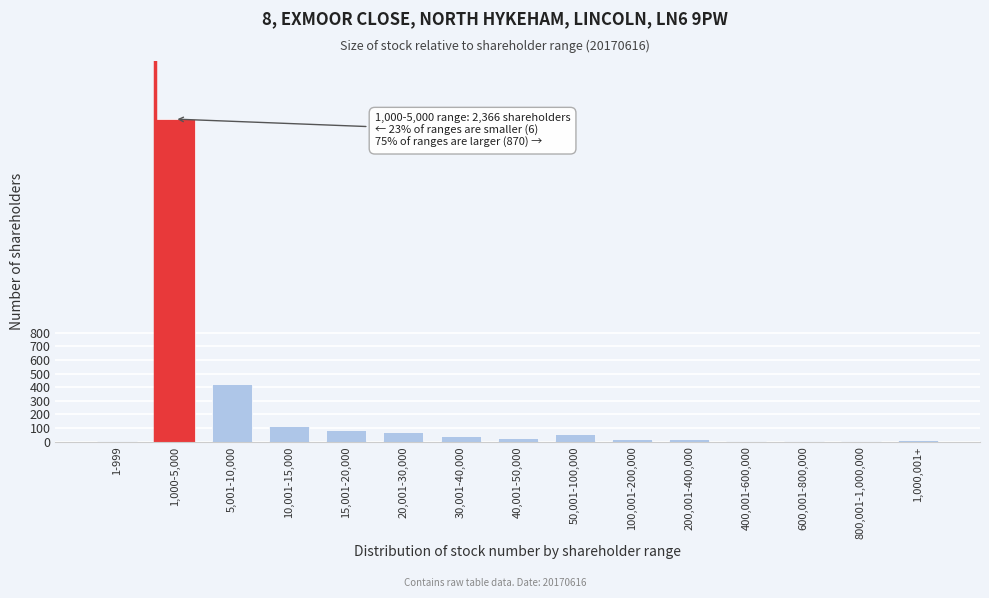

Which category has the highest value across all series?

1,000-5,000